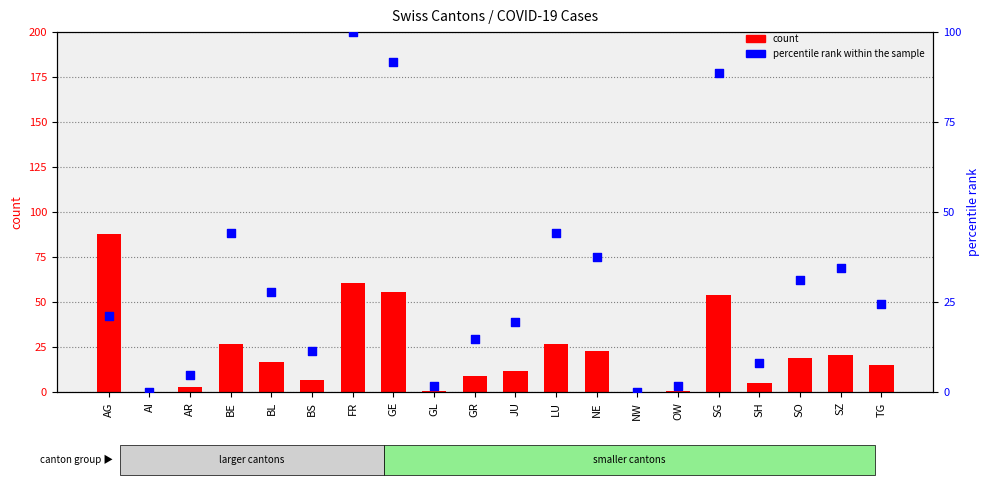

What is the total value across all series at AR?

7.9